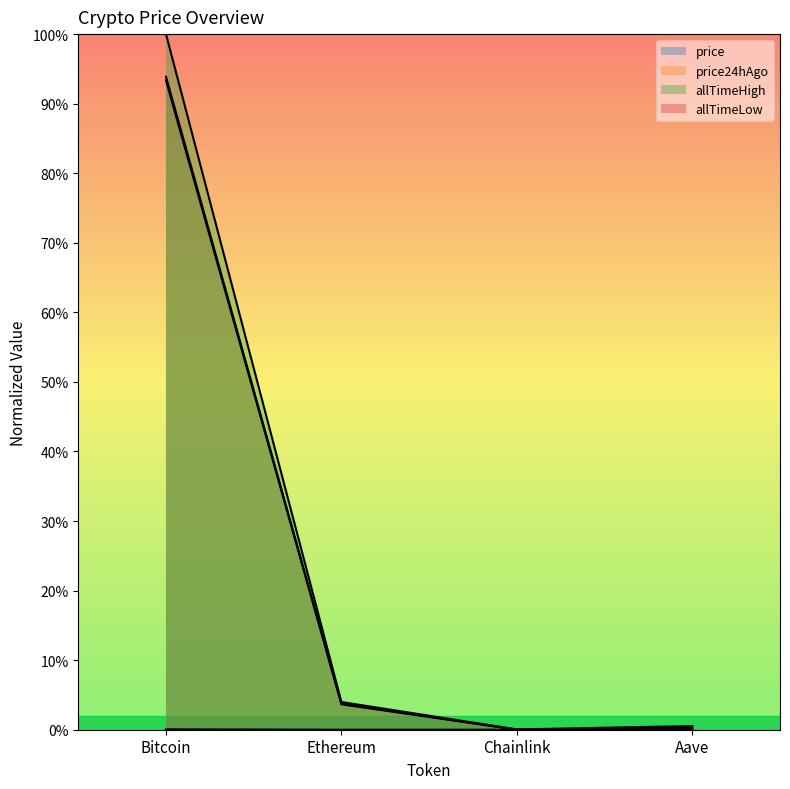

At which label does allTimeHigh reach its minimum?

Chainlink